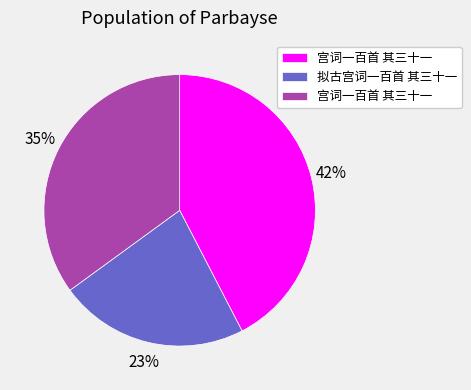

Does any single category account for the majority?

No